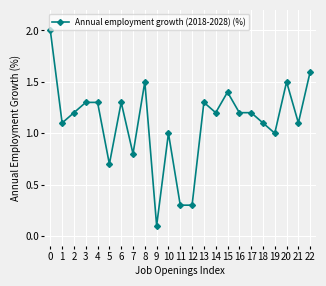

True or false: the data has more than 2 interior local peaks.

True